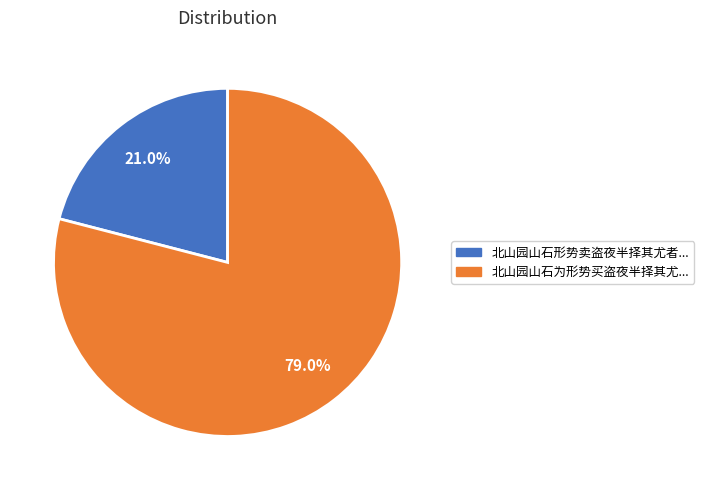

Is there a majority slice in this chart?

Yes